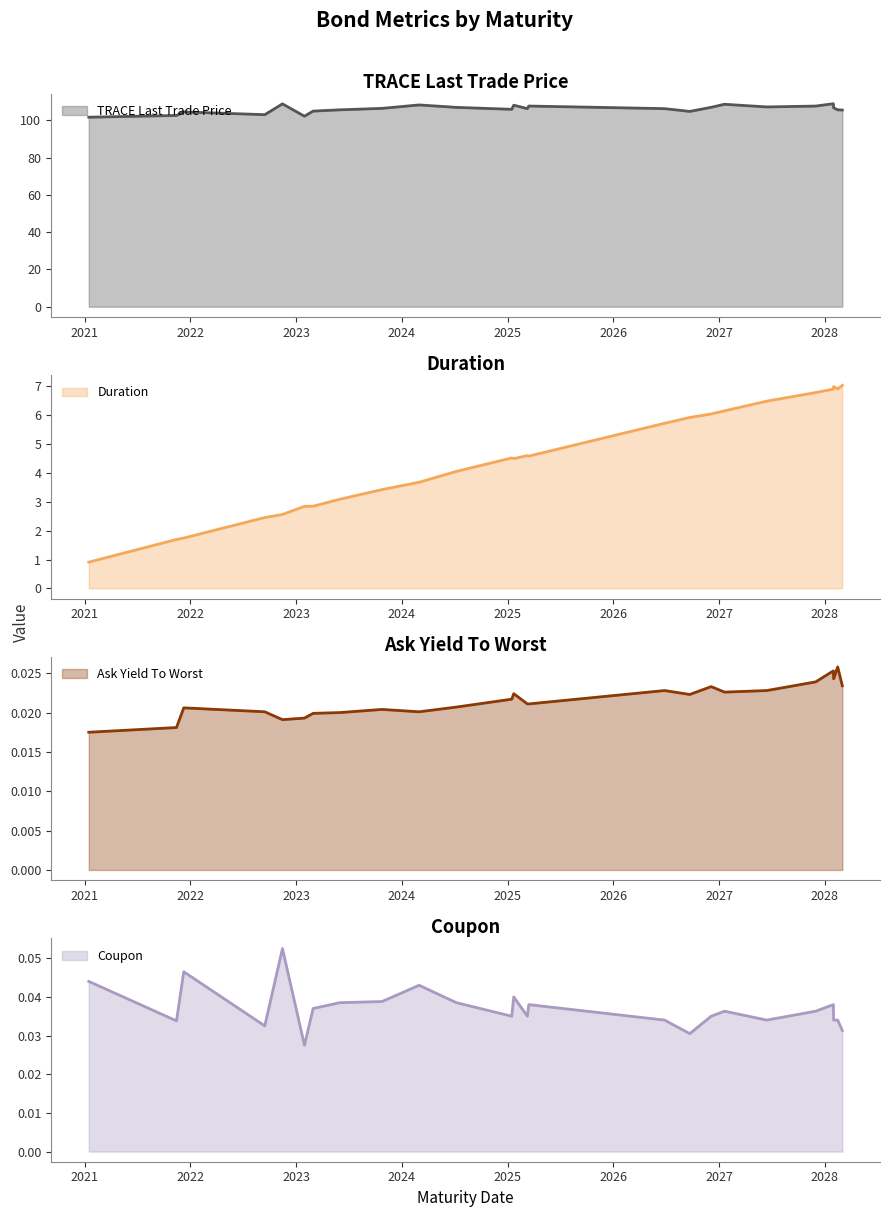

What is the lowest value of the TRACE Last Trade Price series?

101.8